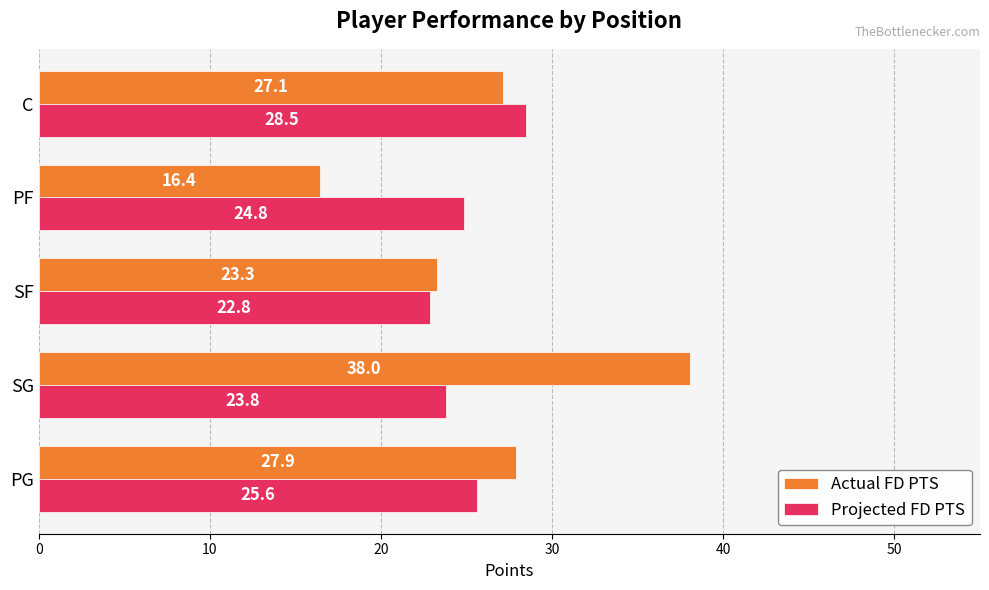

How many data points in Actual FD PTS are less than 27?

2